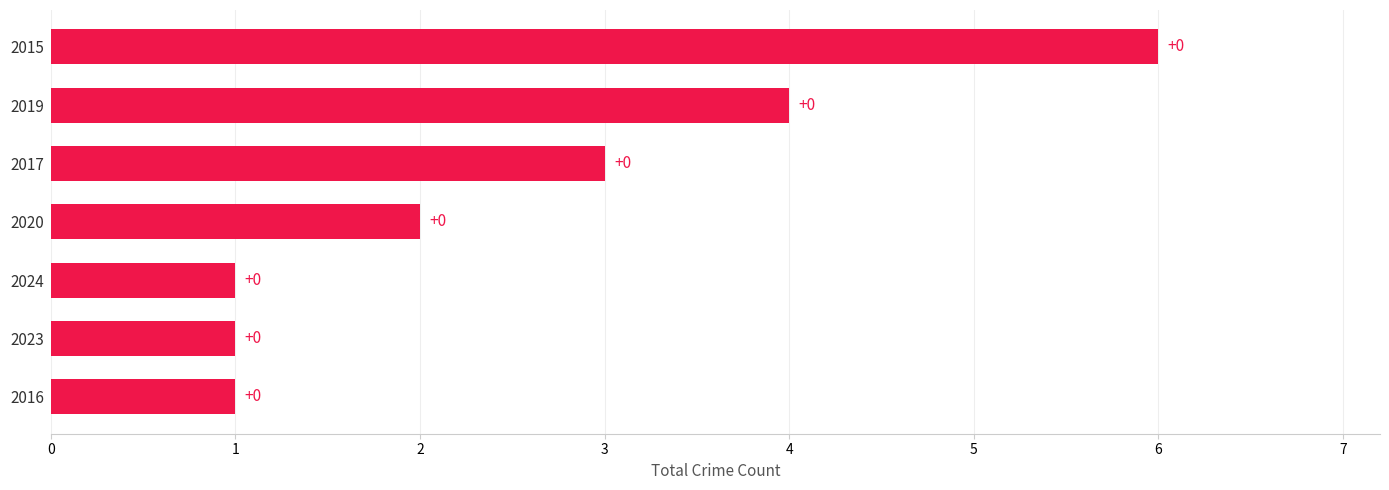

How many bars are there in total?

7